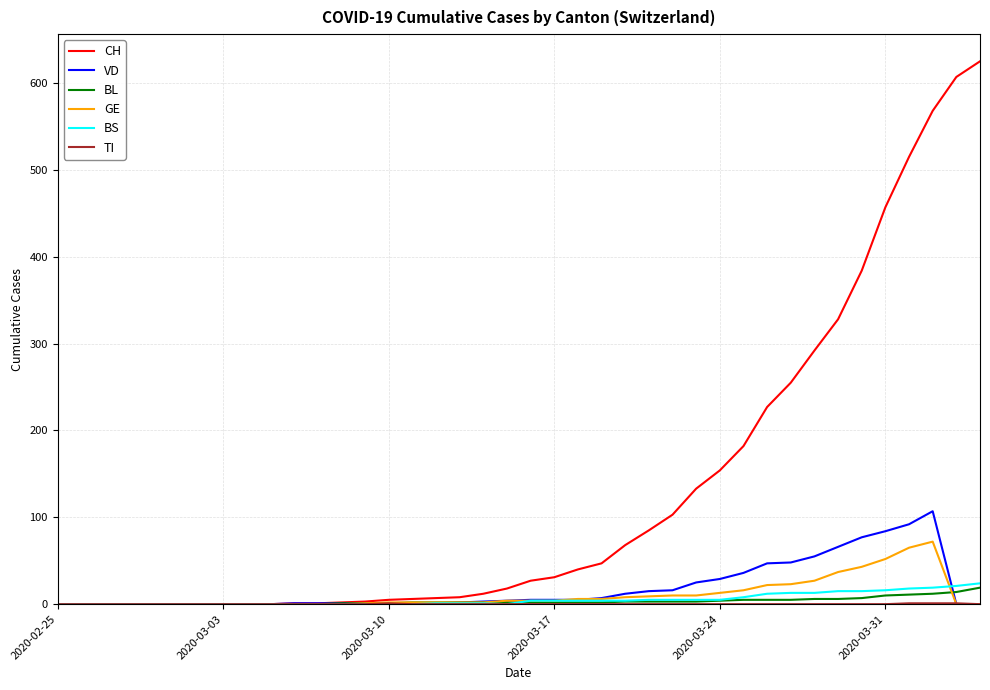

Which series has the widest spread of values?

CH